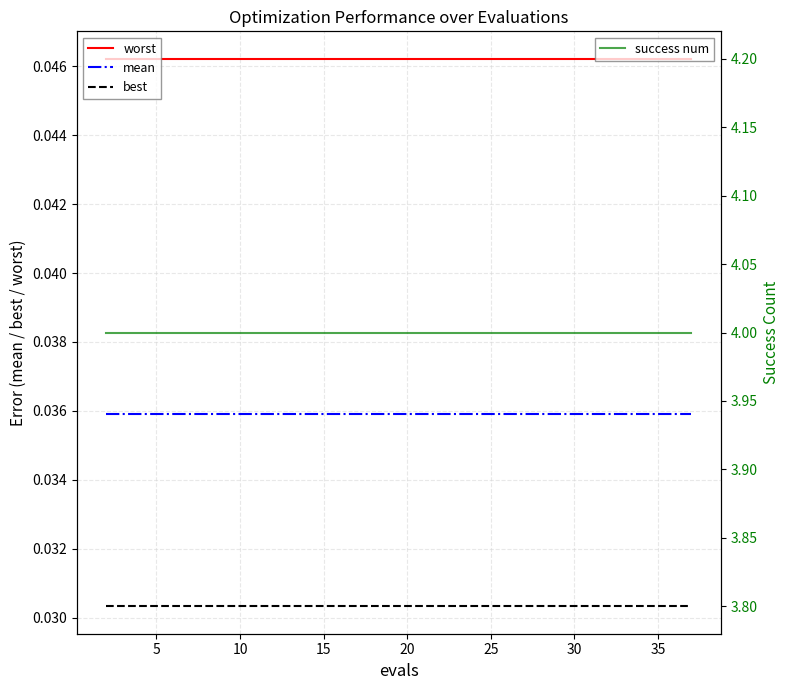

True or false: best and mean intersect in this chart.

False